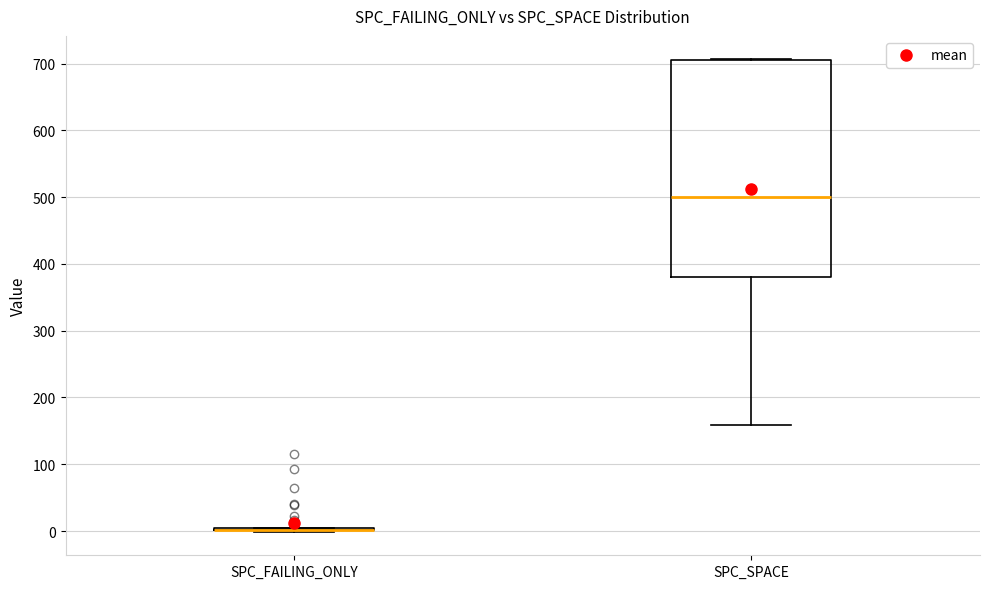

Reading left to right, transcribe this box plot: for each box, give where its median line is, the range the box spans, and where its two whiskers end, as read against the y-axis. The values are not printed on the chart, so give them approximately, as read against the axis.

SPC_FAILING_ONLY: box collapsed to a line at 0, whiskers 0 to 10
SPC_SPACE: median 500, box 380 to 710, whiskers 160 to 710